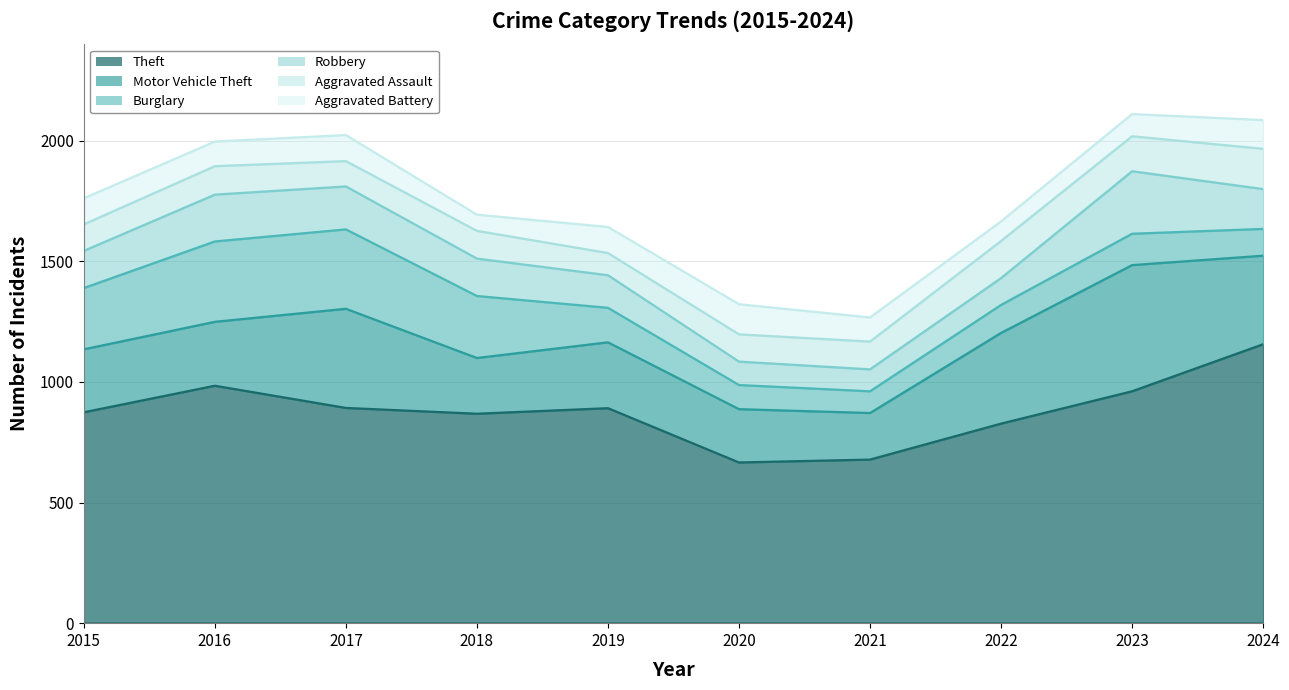

In Theft, how many points are higher than both neighbors (excluding endpoints)?

2